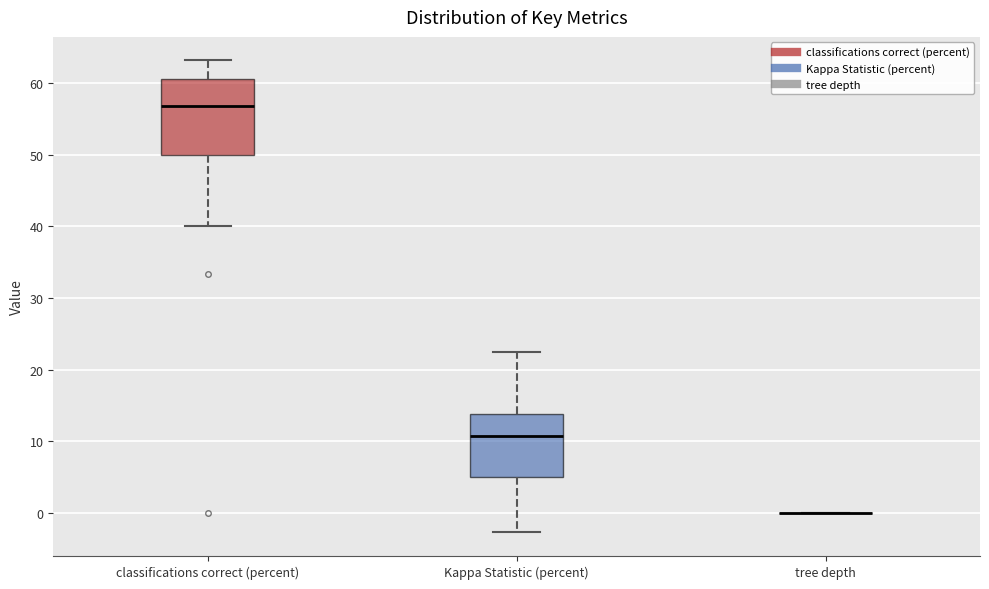

Reading left to right, transcribe this box plot: for each box, give where its median line is, the range the box spans, and where its two whiskers end, as read against the y-axis. The values are not printed on the chart, so give them approximately, as read against the axis.

classifications correct (percent): median 57, box 50 to 61, whiskers 40 to 63
Kappa Statistic (percent): median 11, box 5 to 14, whiskers -3 to 23
tree depth: box collapsed to a line at 0, whiskers 0 to 0